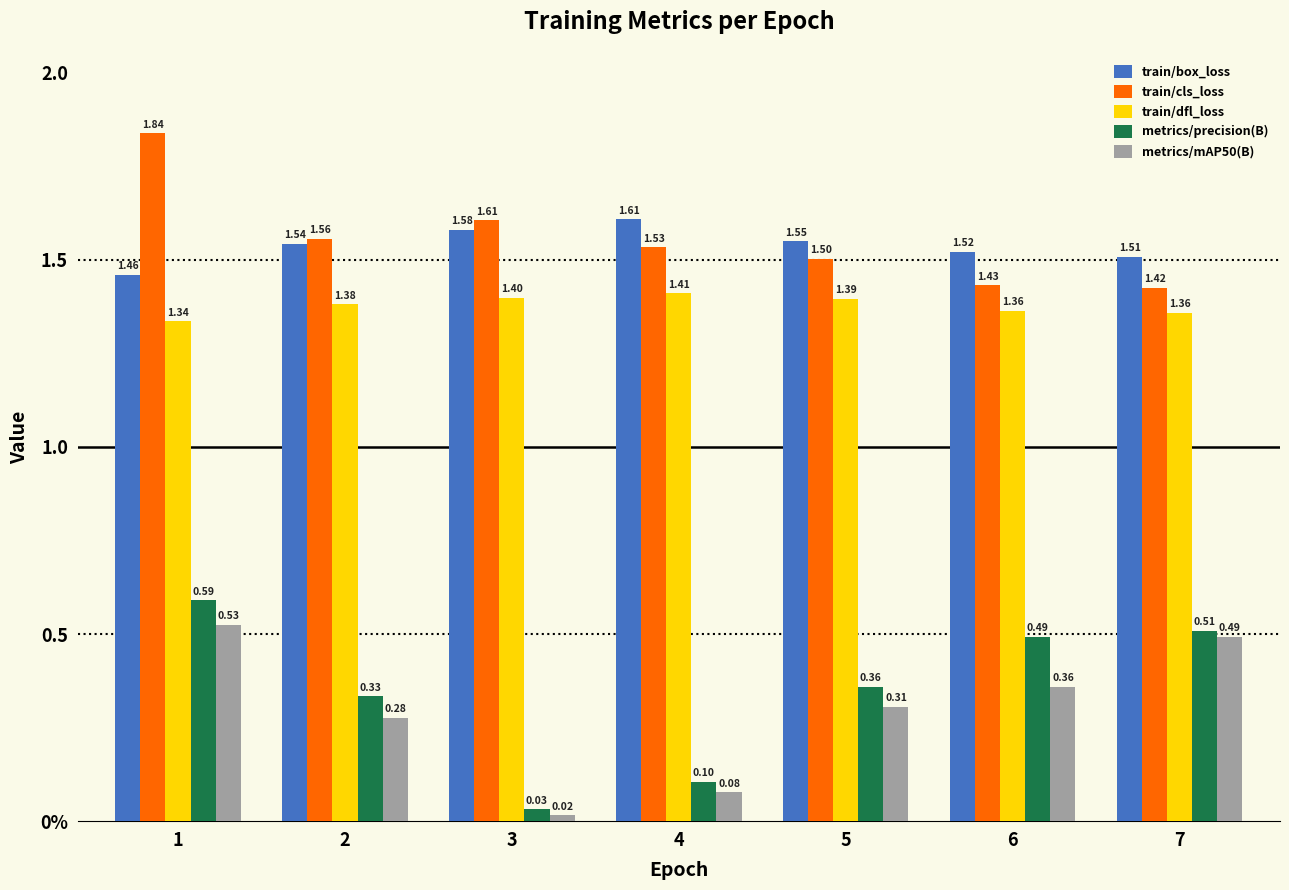

Which series has the largest range (max minus min)?

metrics/precision(B)